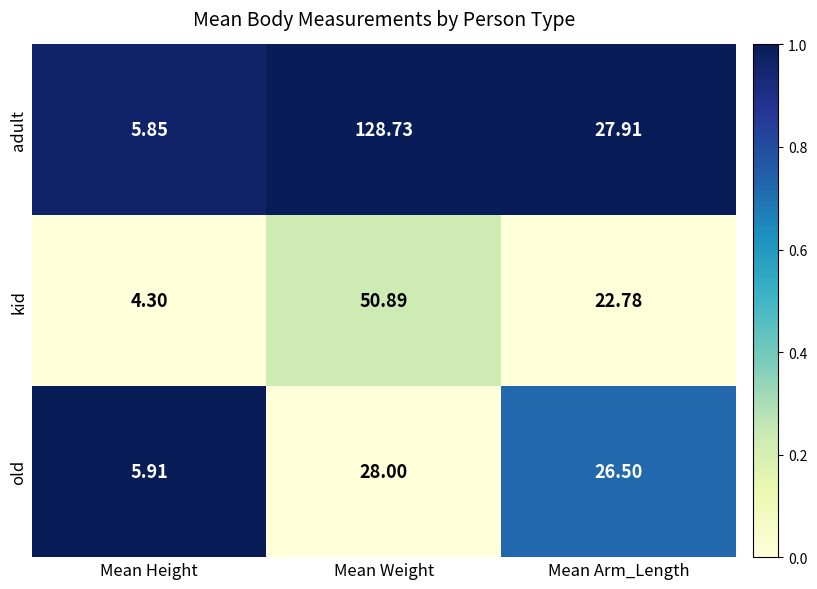

At which label is adult closest to 67?

Mean Arm_Length